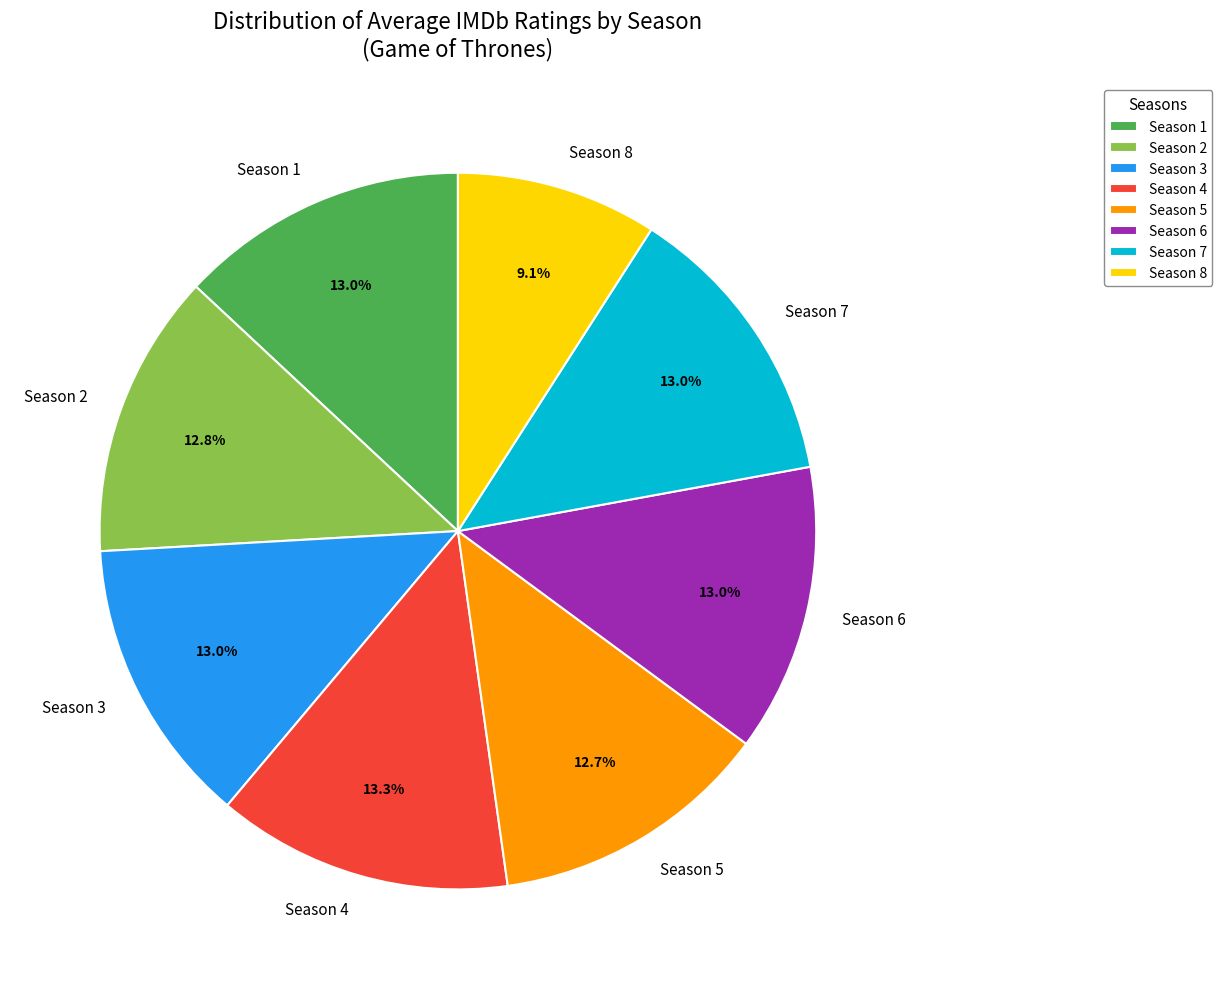

Which slice is the smallest?

Season 8